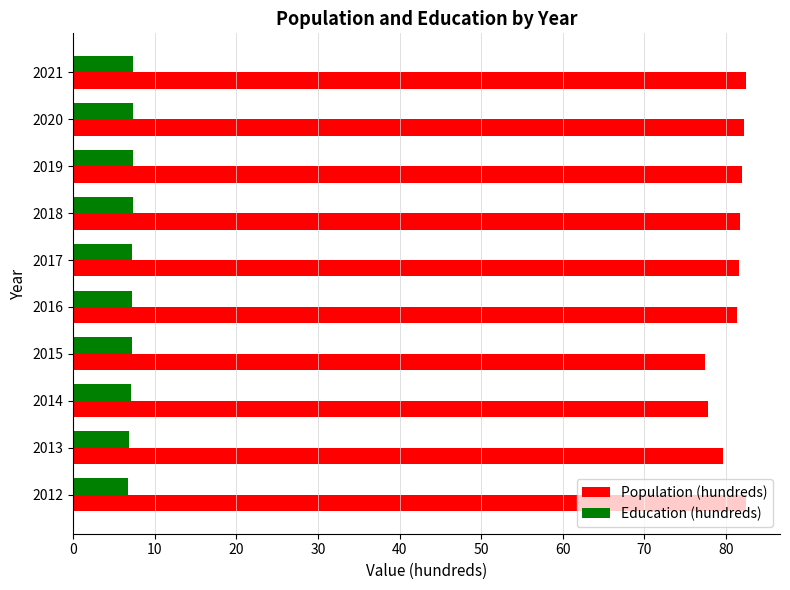

Count the number of data series in this chart.

2